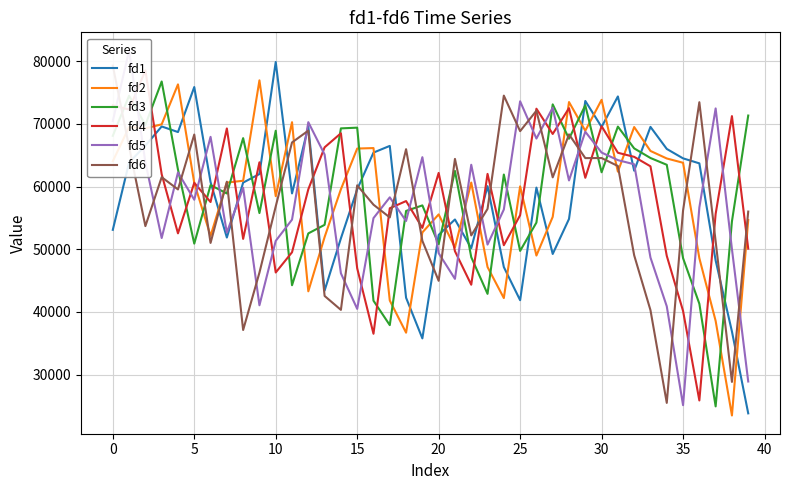

What is the lowest value of the fd5 series?

25129.7